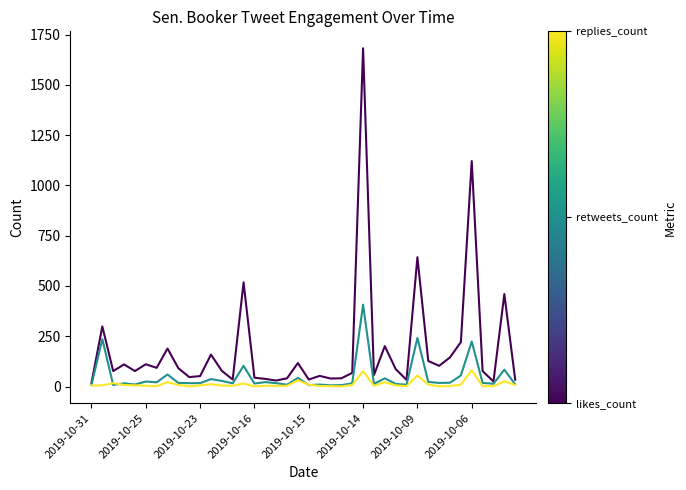

What is the greatest value displayed?

1682